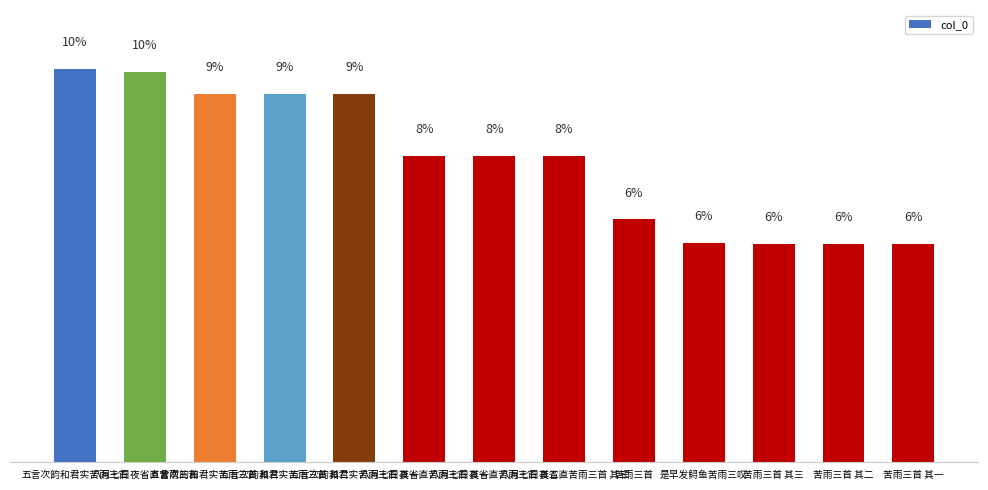

Are the bars horizontal?

No